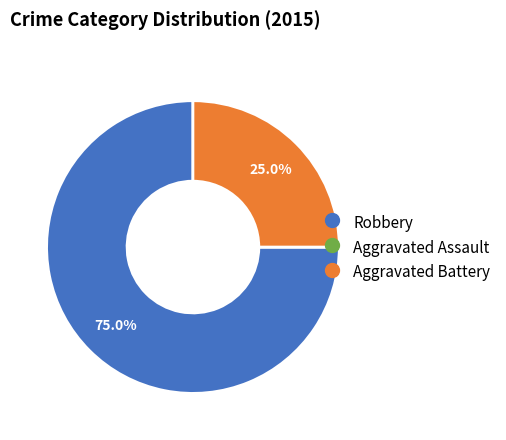

To the nearest percent, what is the average slice percentage?

33%